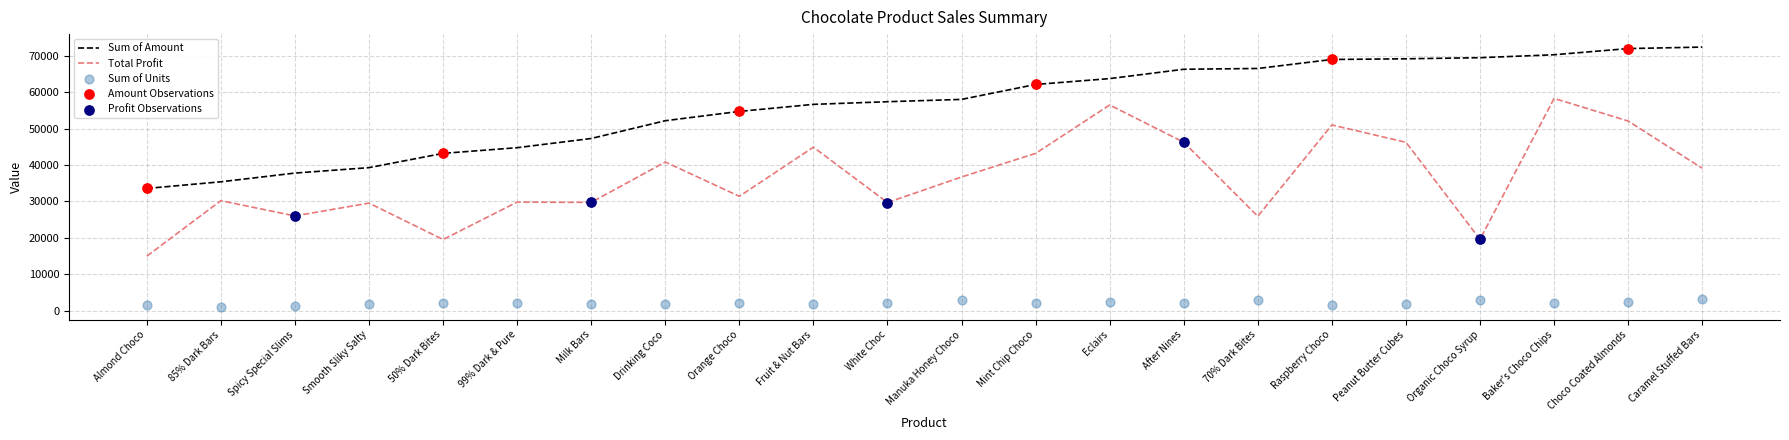

What is the minimum value for Sum of Amount?

33551.0